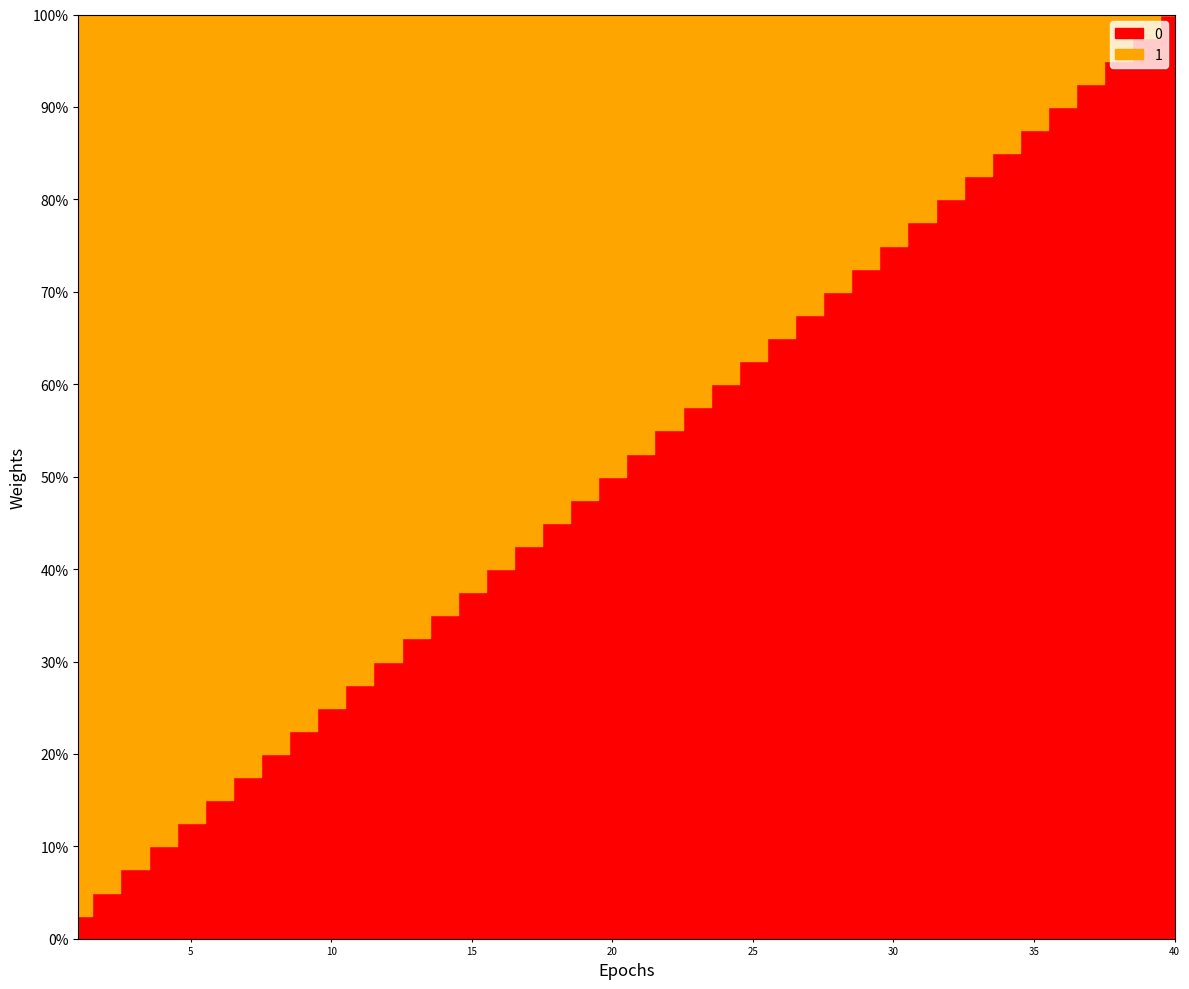

What is the total value across all series at 1?

40